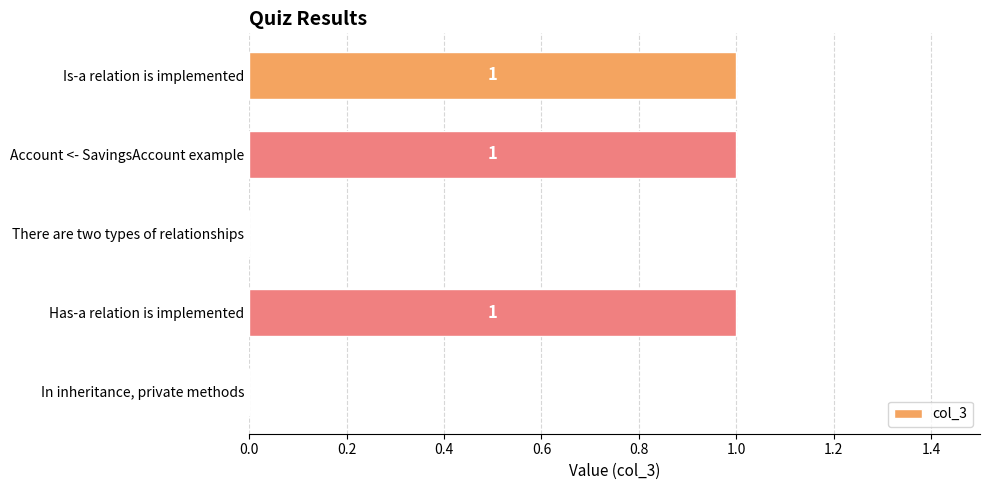

Reading bottom to top, transcribe all the data shown in this chart.

In inheritance, private methods=0	Has-a relation is implemented=1	There are two types of relationships=0	Account <- SavingsAccount example=1	Is-a relation is implemented=1